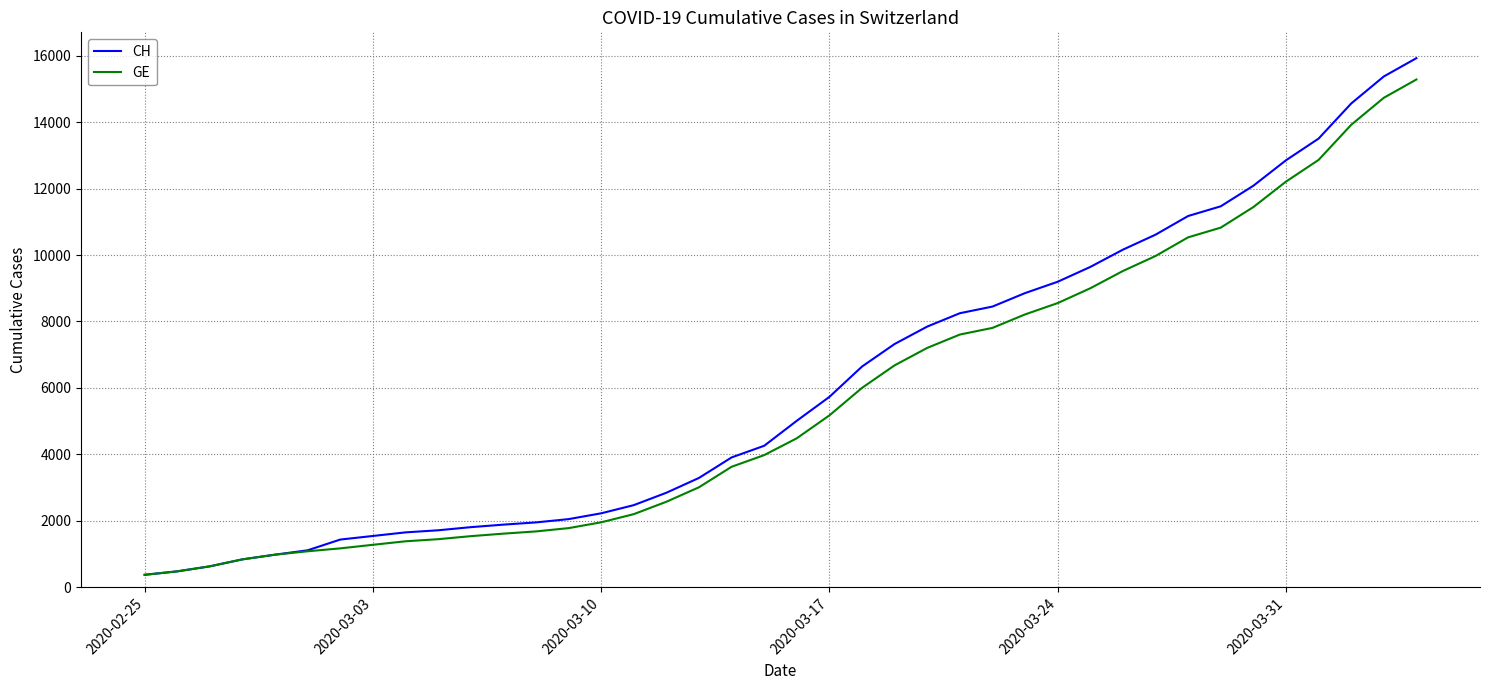

List the series in order of their overall mean, lowest first.

GE, CH